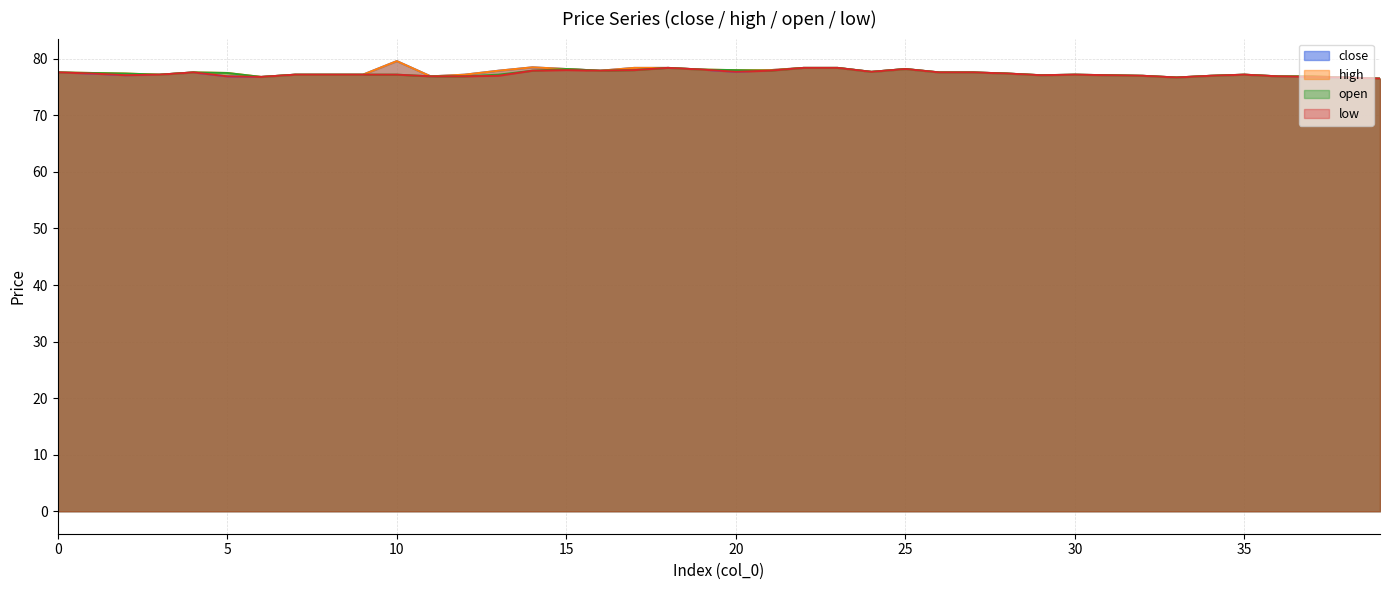

Rank the series by their maximum value, from highest to lowest.

close, high, open, low